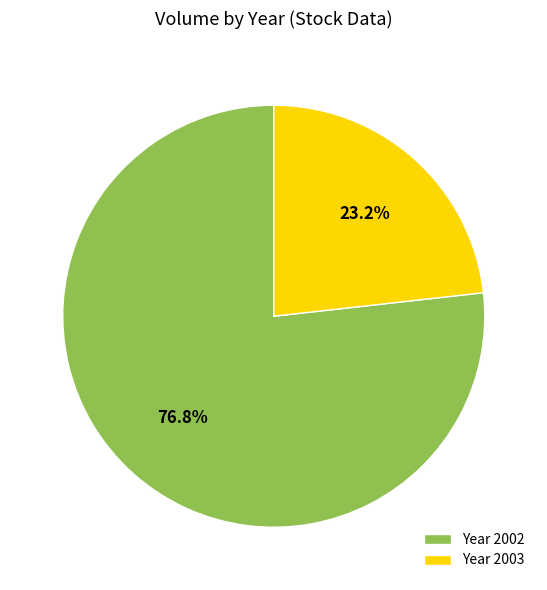

Does Year 2003 represent more than half of the total?

No